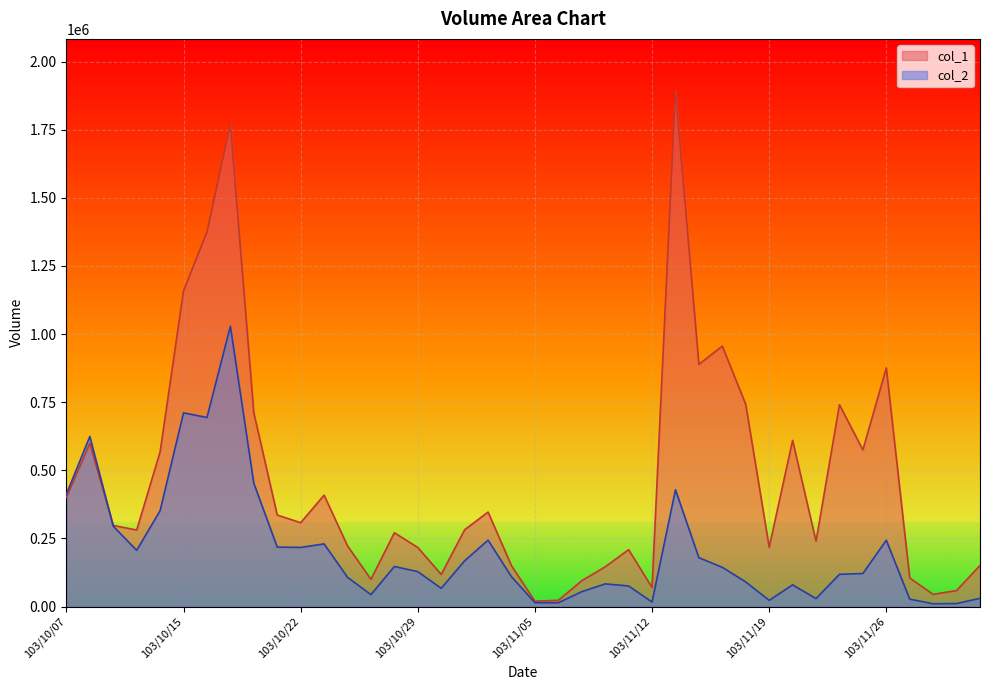

What is the total value across all series at 103/11/18?

832600